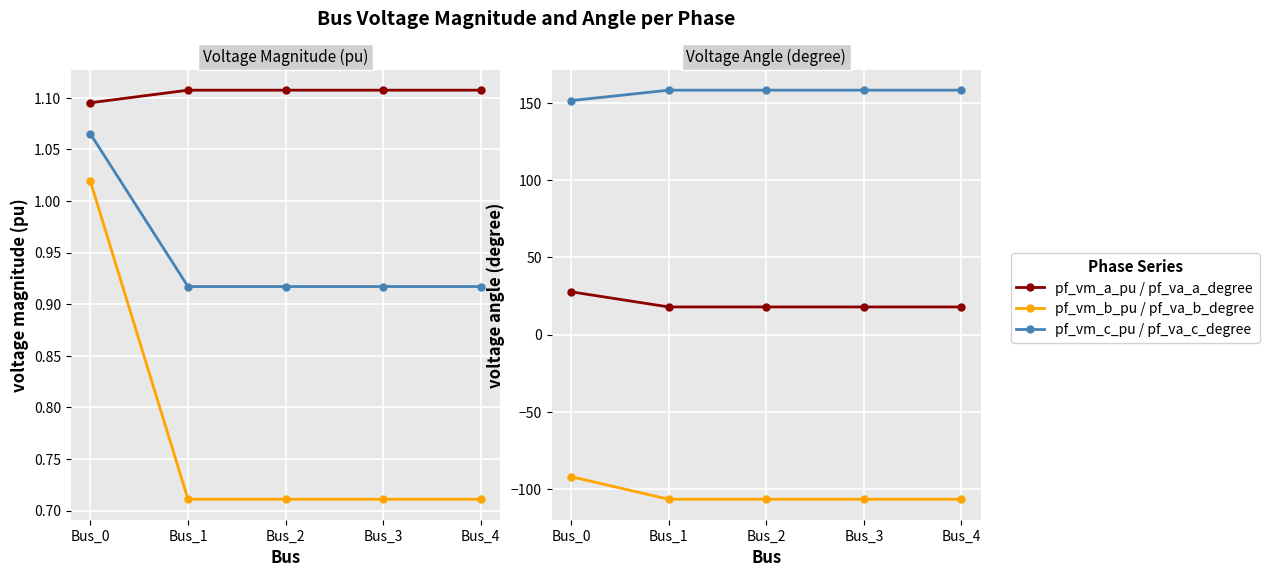

Which category has the lowest value in the pf_vm_a_pu series?

Bus_0